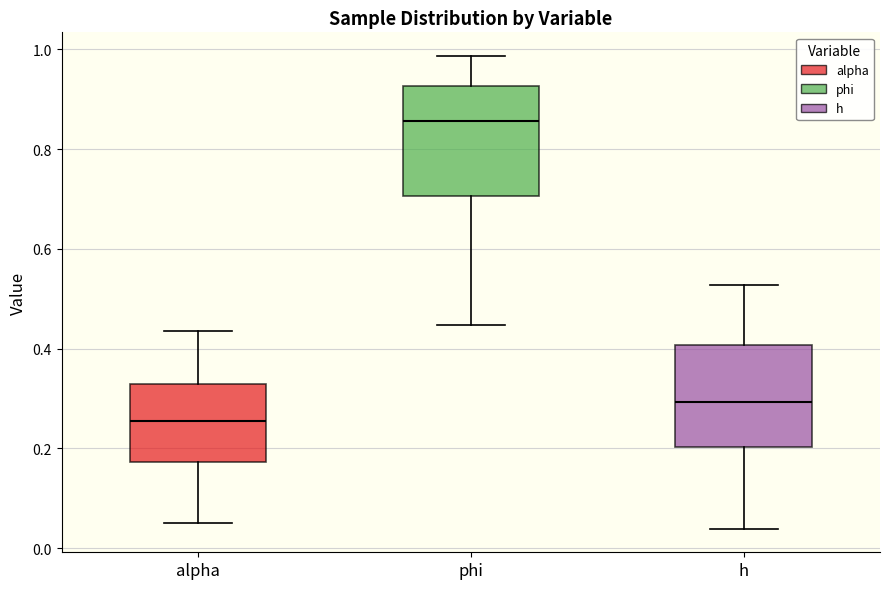

Reading left to right, read every box against the y-axis: the position of its median line, the range the box covers, and the ends of its whiskers. The values are not printed on the chart, so give them approximately, as read against the axis.

alpha: median 0.26, box 0.18 to 0.32, whiskers 0.06 to 0.44
phi: median 0.86, box 0.70 to 0.92, whiskers 0.44 to 0.98
h: median 0.30, box 0.20 to 0.40, whiskers 0.04 to 0.52